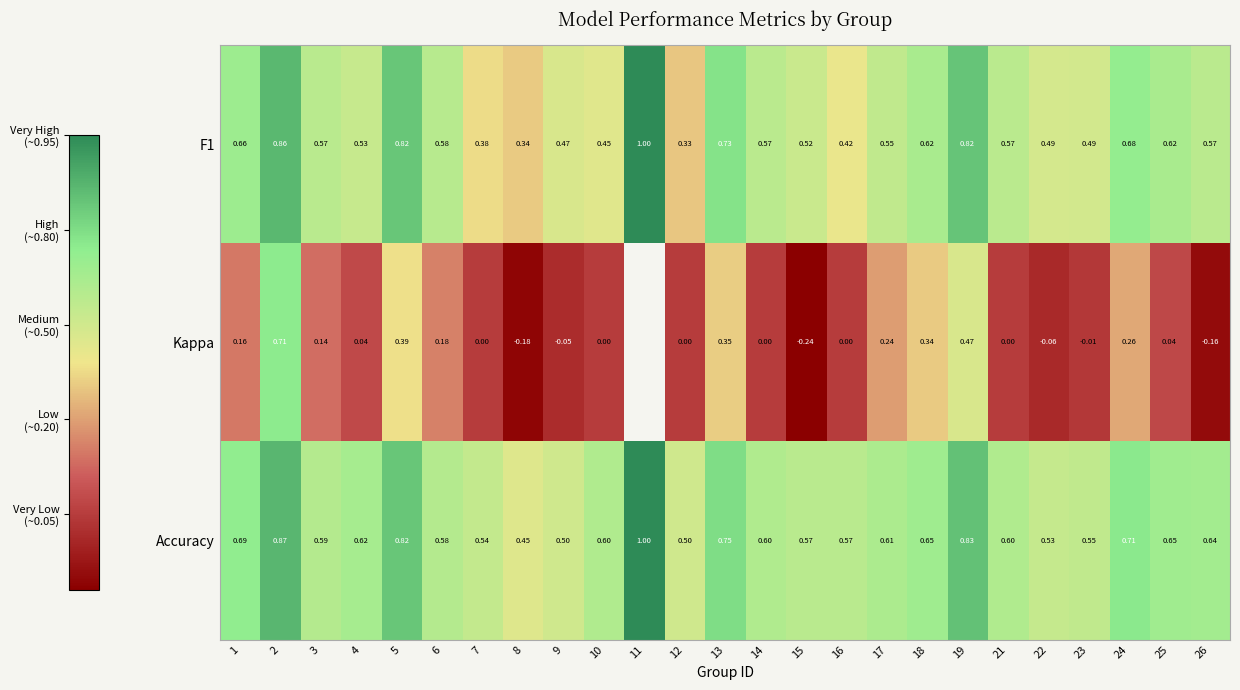

At 23, list the series in order from largest to smallest.

Accuracy, F1, Kappa